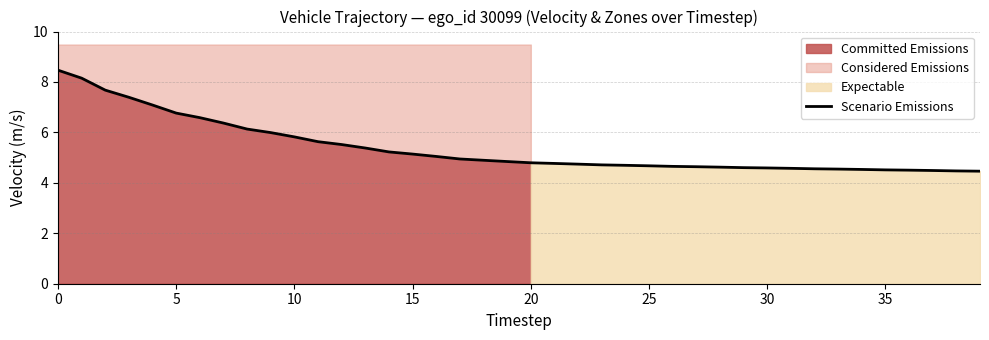

Reading left to right, transcribe all the data shown in this chart.

8.5	8.2	7.7	7.4	7.1	6.8	6.6	6.4	6.1	6.0	5.8	5.6	5.5	5.4	5.2	5.1	5.0	4.9	4.9	4.8	4.8	4.8	4.7	4.7	4.7	4.7	4.7	4.6	4.6	4.6	4.6	4.6	4.6	4.5	4.5	4.5	4.5	4.5	4.5	4.5